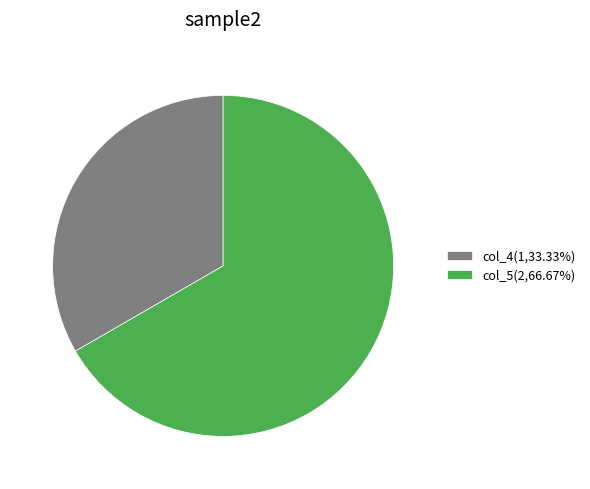

Does col_4(1,33.33%) account for over 50% of the chart?

No